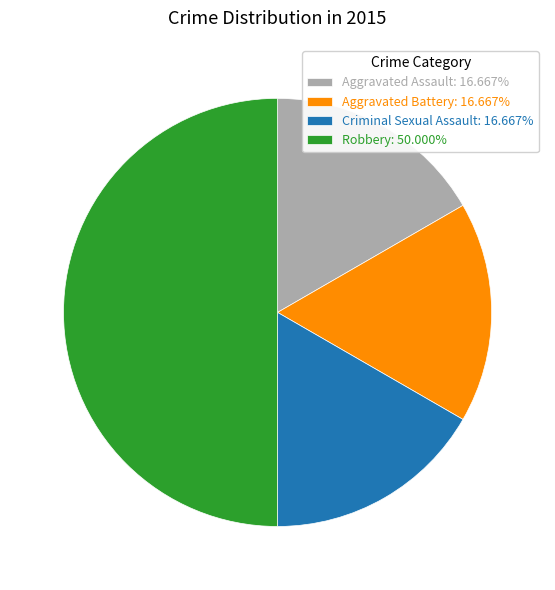

How many segments does this pie chart have?

4